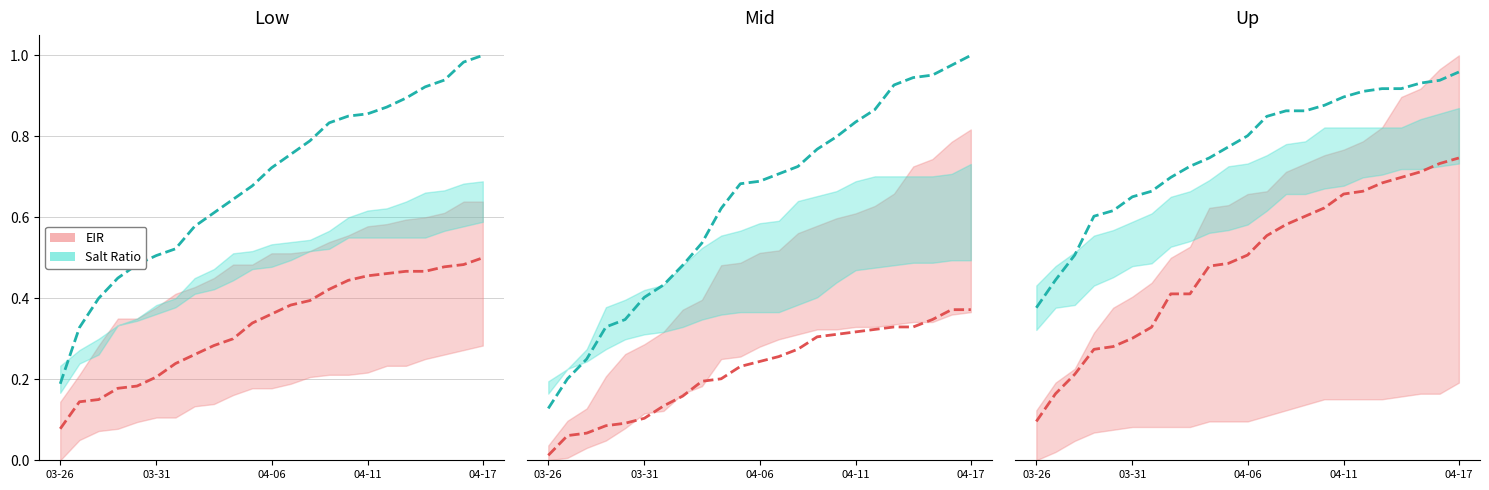

What are all the series names shown in the legend?

EIR, Salt Ratio